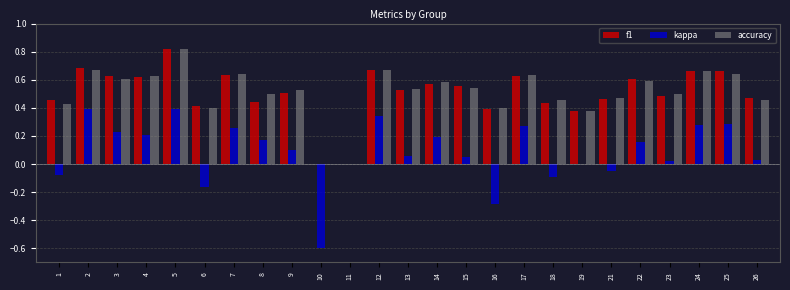

Which series changed the most between 14 and 18?

kappa